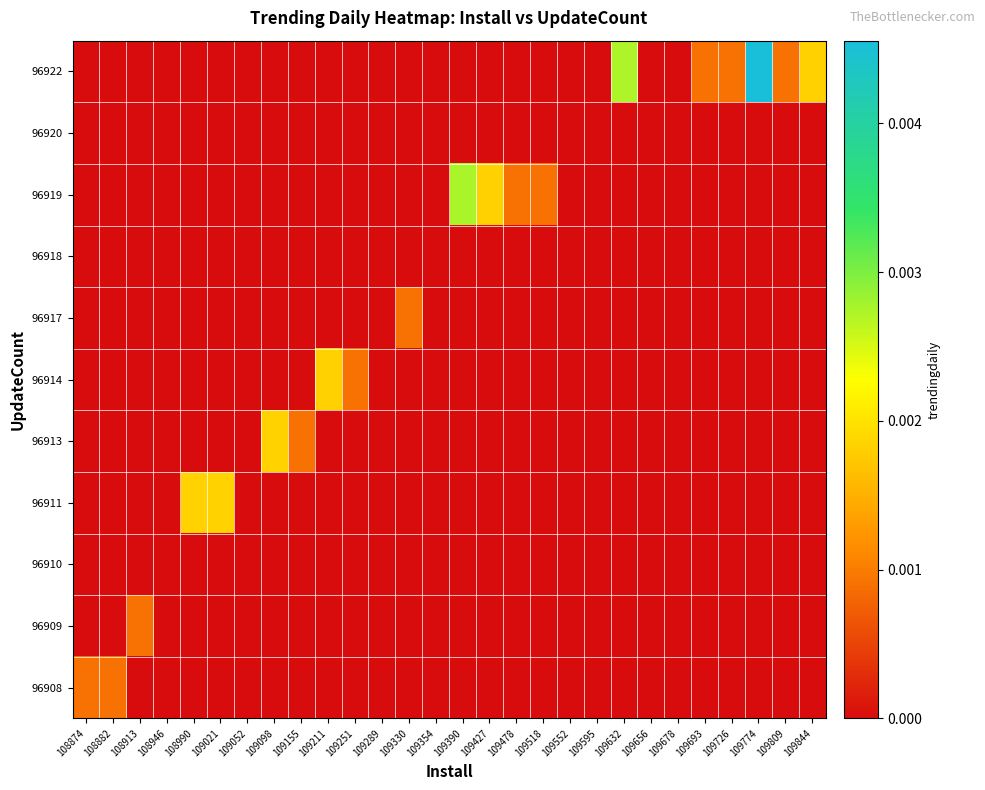

How many distinct data groups are displayed?

11